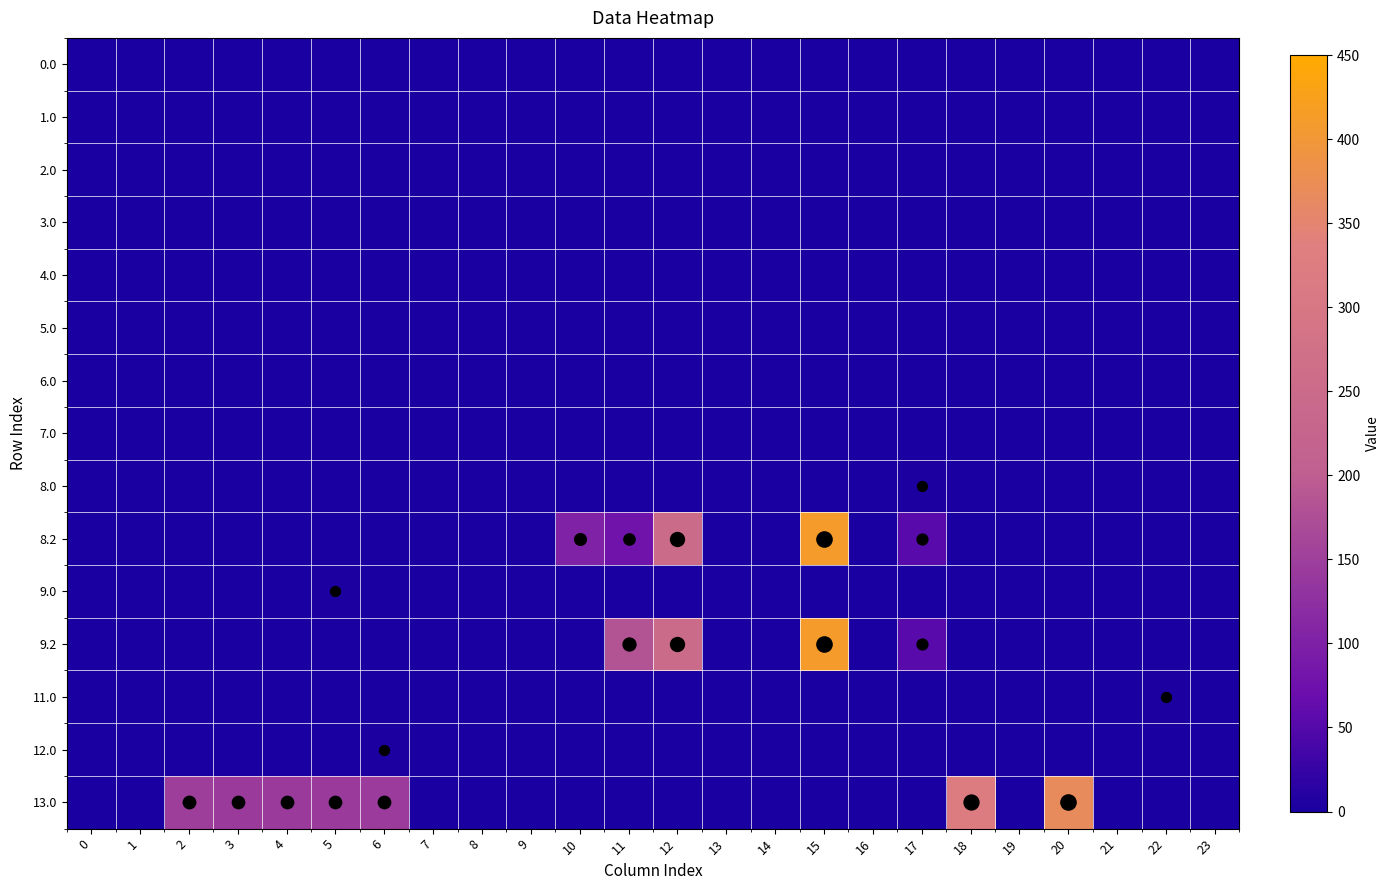

Which has a higher value, 3 or 19?

3